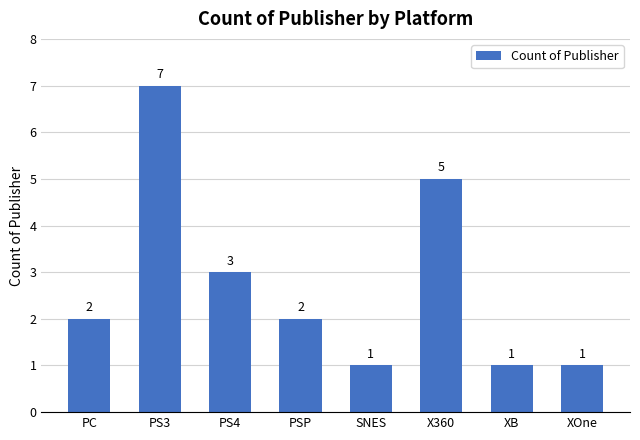

What is the label of the 1st bar from the right?

XOne